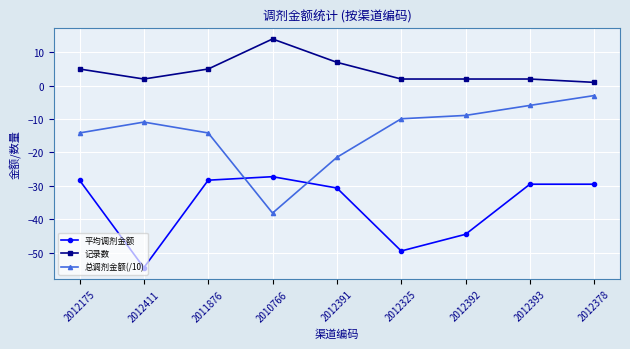

What is the greatest value displayed?

14.0